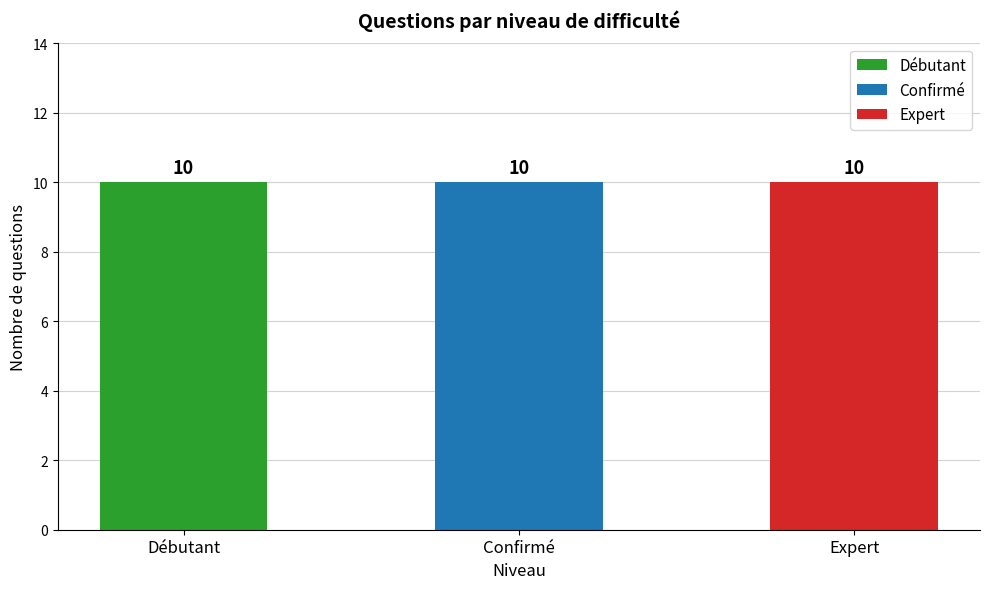

List the series in order of their overall mean, highest first.

Expert, Confirmé, Débutant